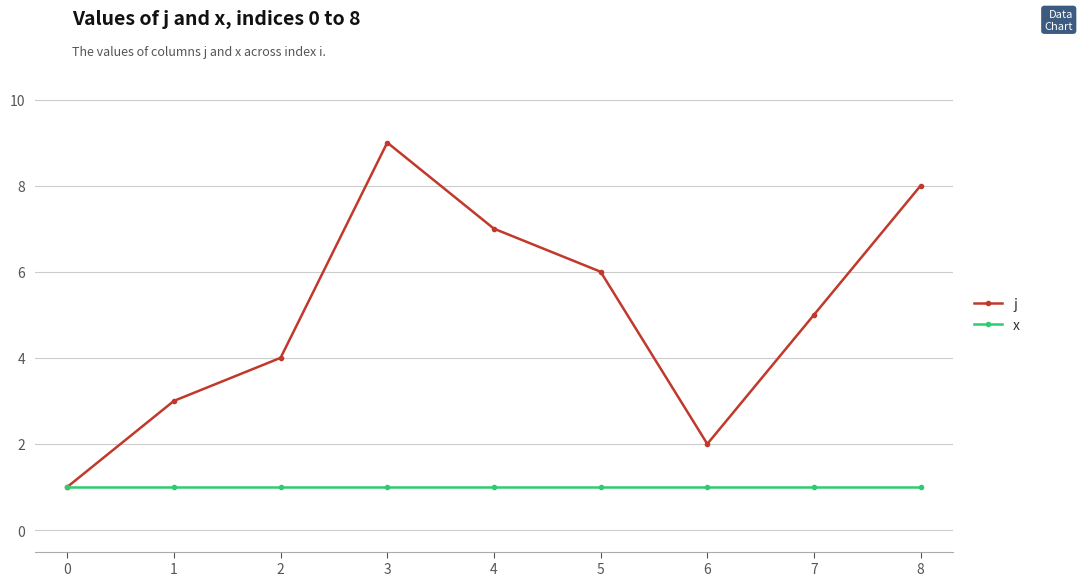

What is the value of the j point at the 5th from the left?

7